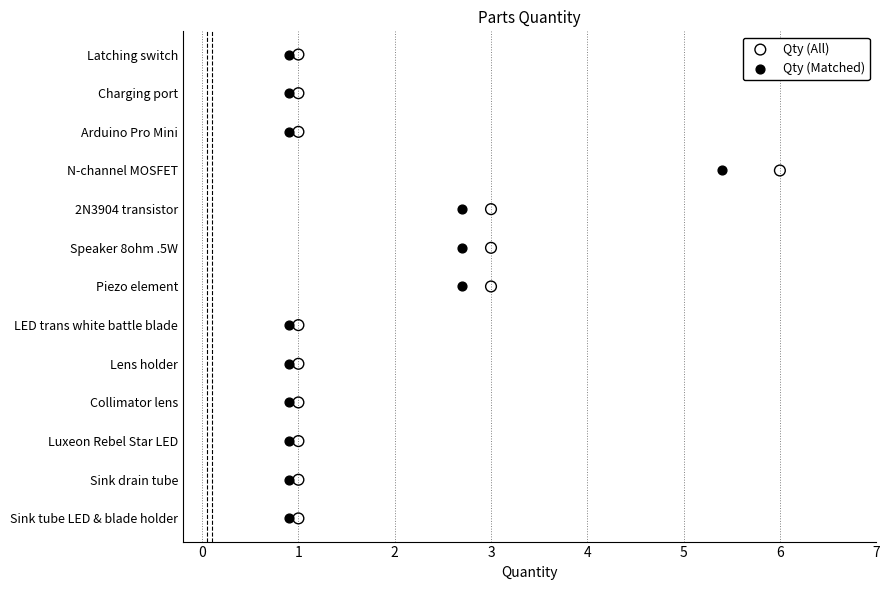

Which series has the widest spread of Y values?

Qty (All)